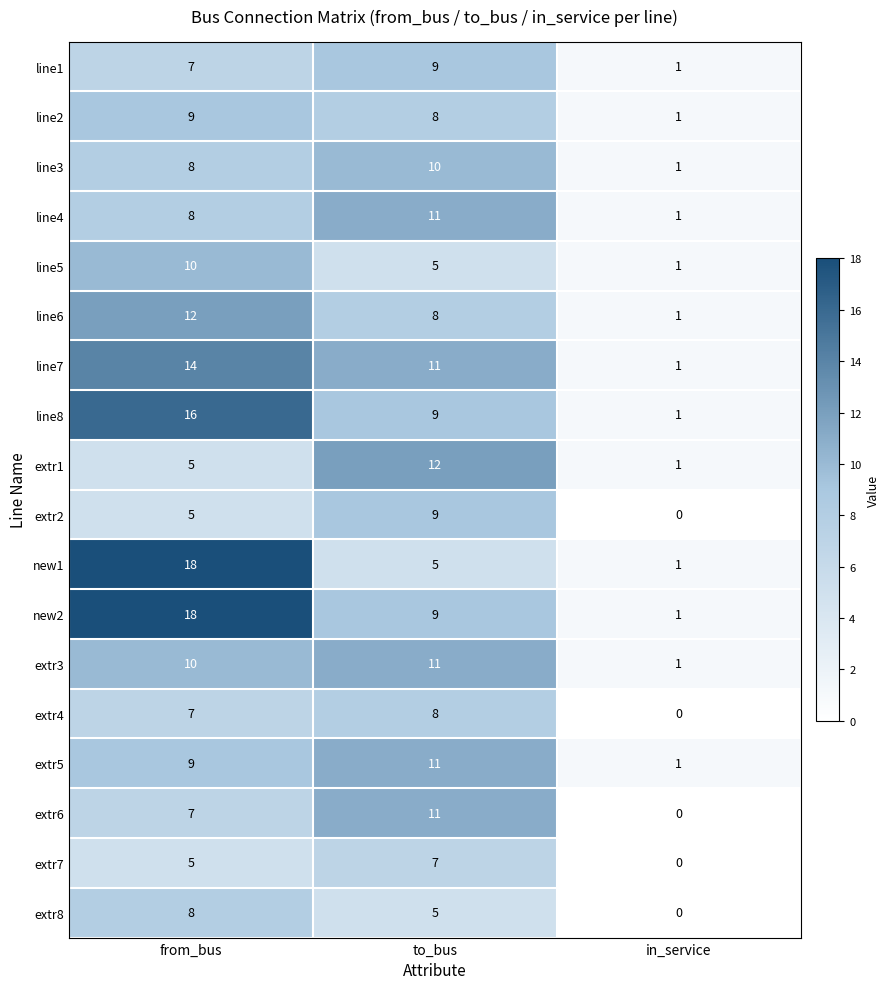

What is the average value of the line3 series?

6